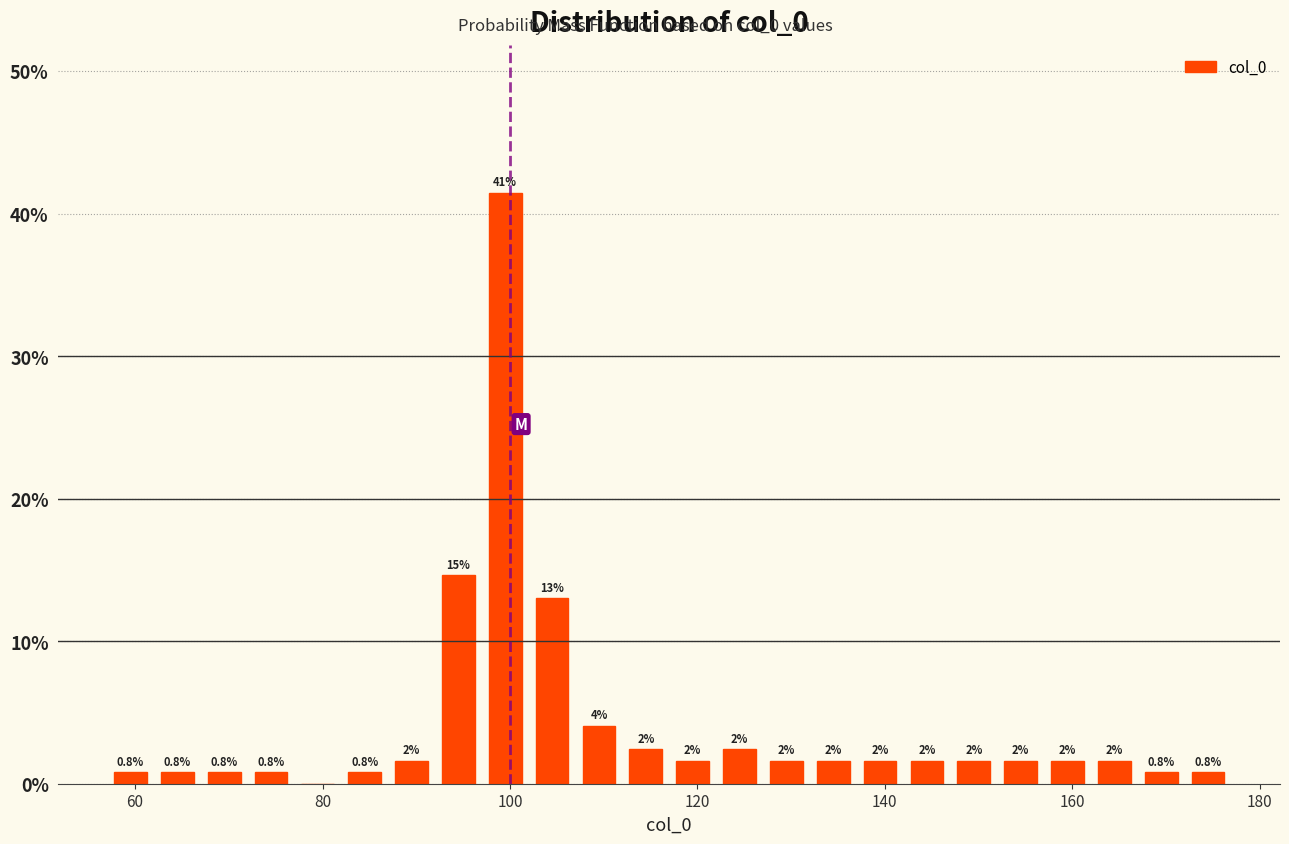

Read against the x-axis, roughly where is the centre of the tallest bar?

100